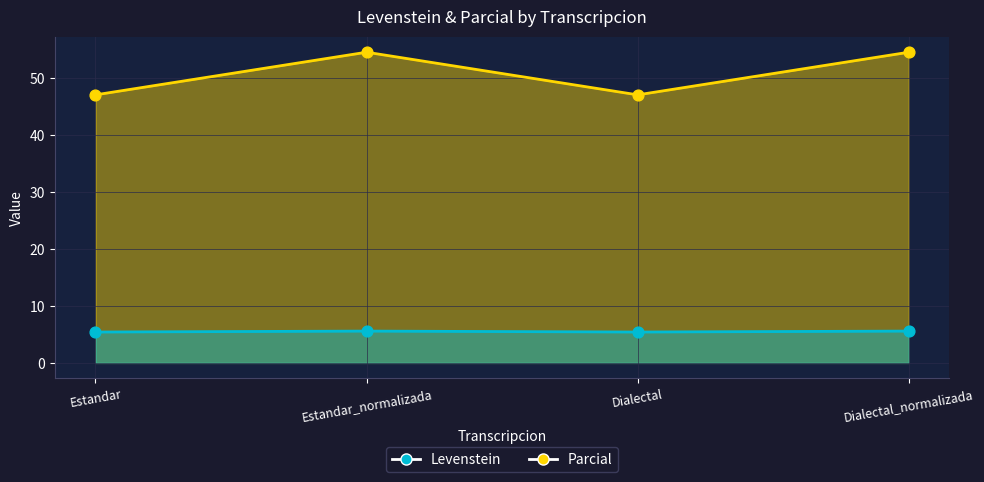

Is the value of Parcial at Estandar greater than the value of Levenstein at Estandar?

No